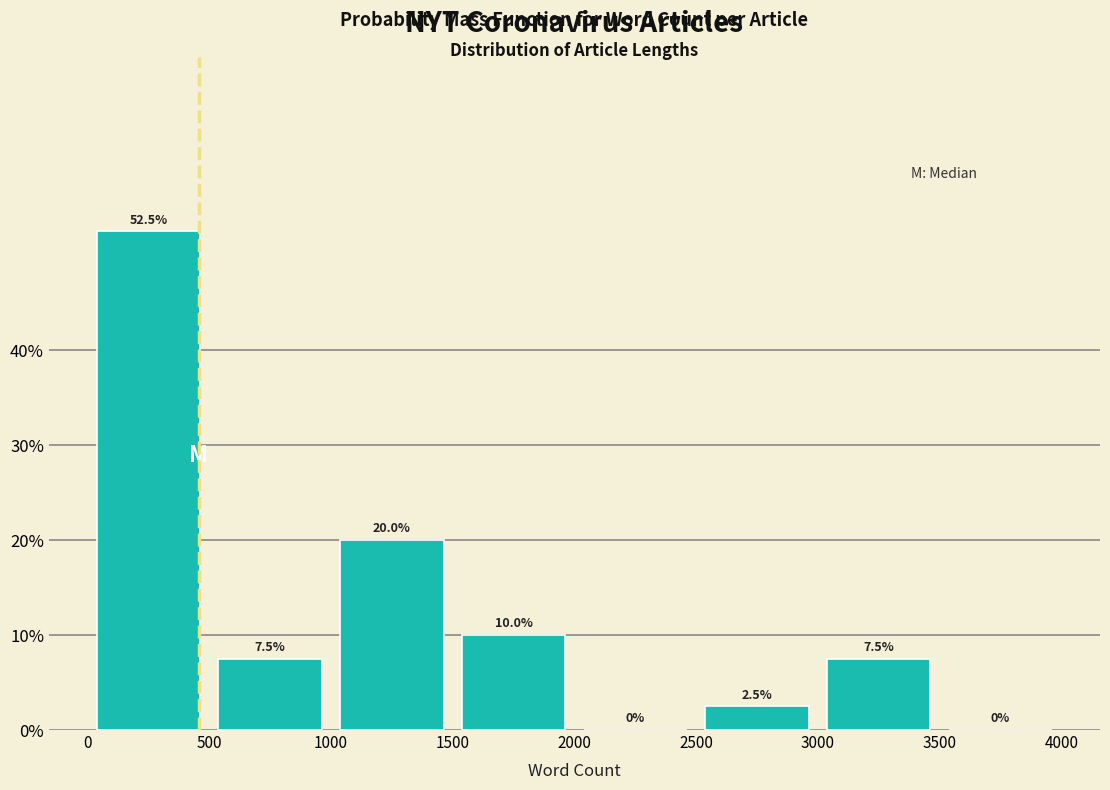

Reading left to right, transcribe this chart: for each bar, give the range it covers on the x-axis and its height.

0 to 500: 52.5
500 to 1000: 7.5
1000 to 1500: 20.0
1500 to 2000: 10.0
2000 to 2500: 0.0
2500 to 3000: 2.5
3000 to 3500: 7.5
3500 to 4000: 0.0